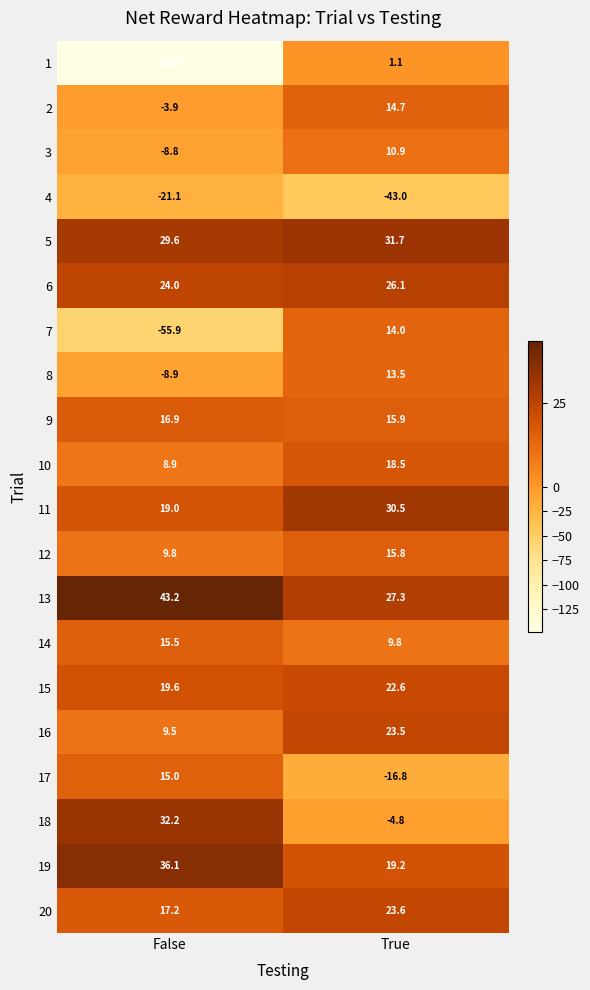

Which category has the lowest value in the 15 series?

False